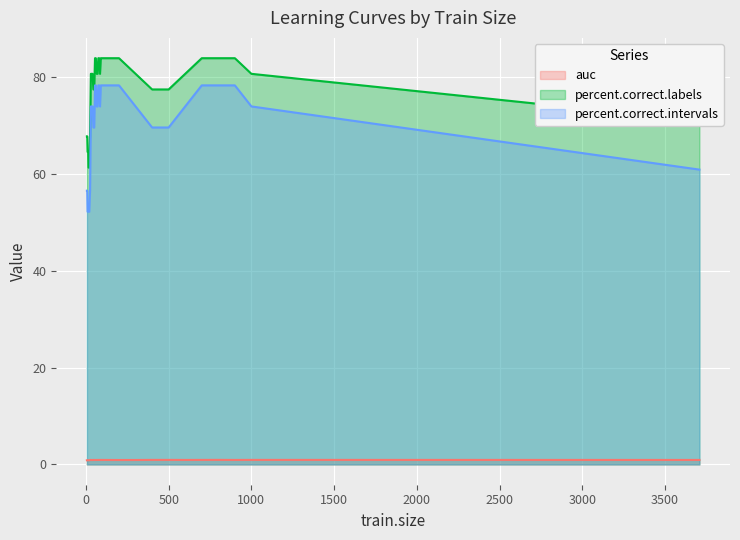

True or false: auc and percent.correct.intervals intersect in this chart.

False